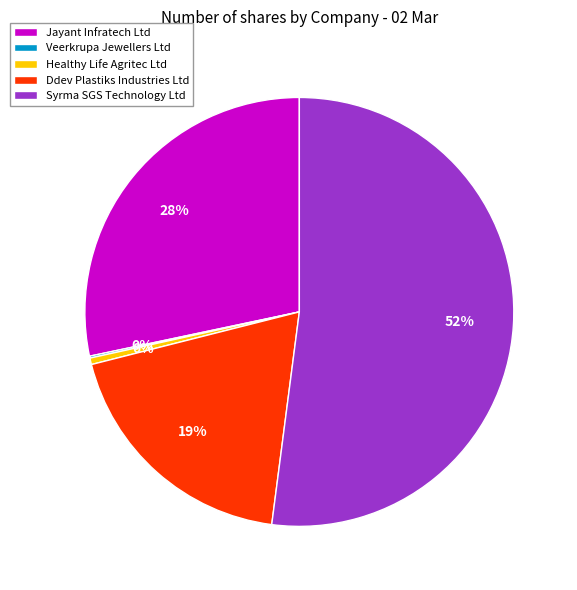

Which has a higher value, Jayant Infratech Ltd or Ddev Plastiks Industries Ltd?

Jayant Infratech Ltd